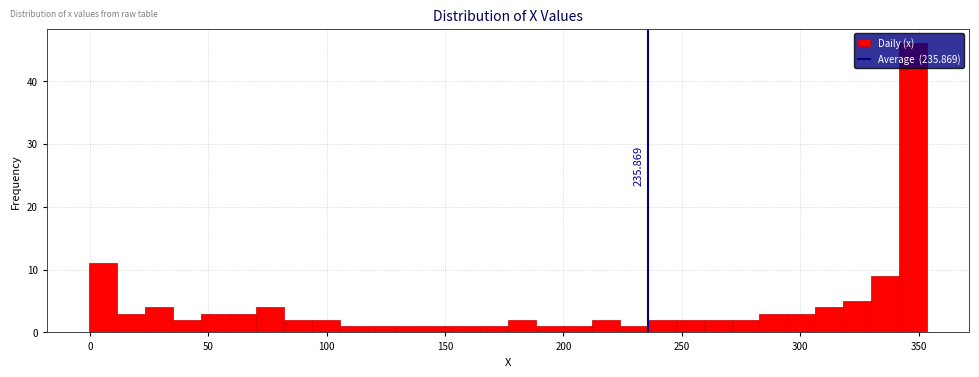

Read against the x-axis, roughly where is the centre of the tallest bar?

350